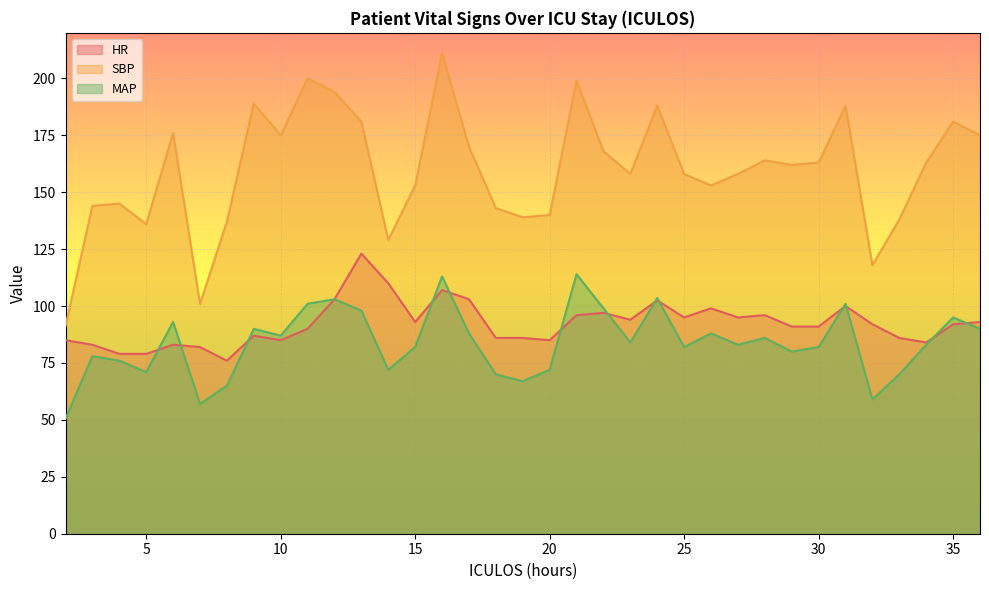

Read the MAP value at 3.

78.0